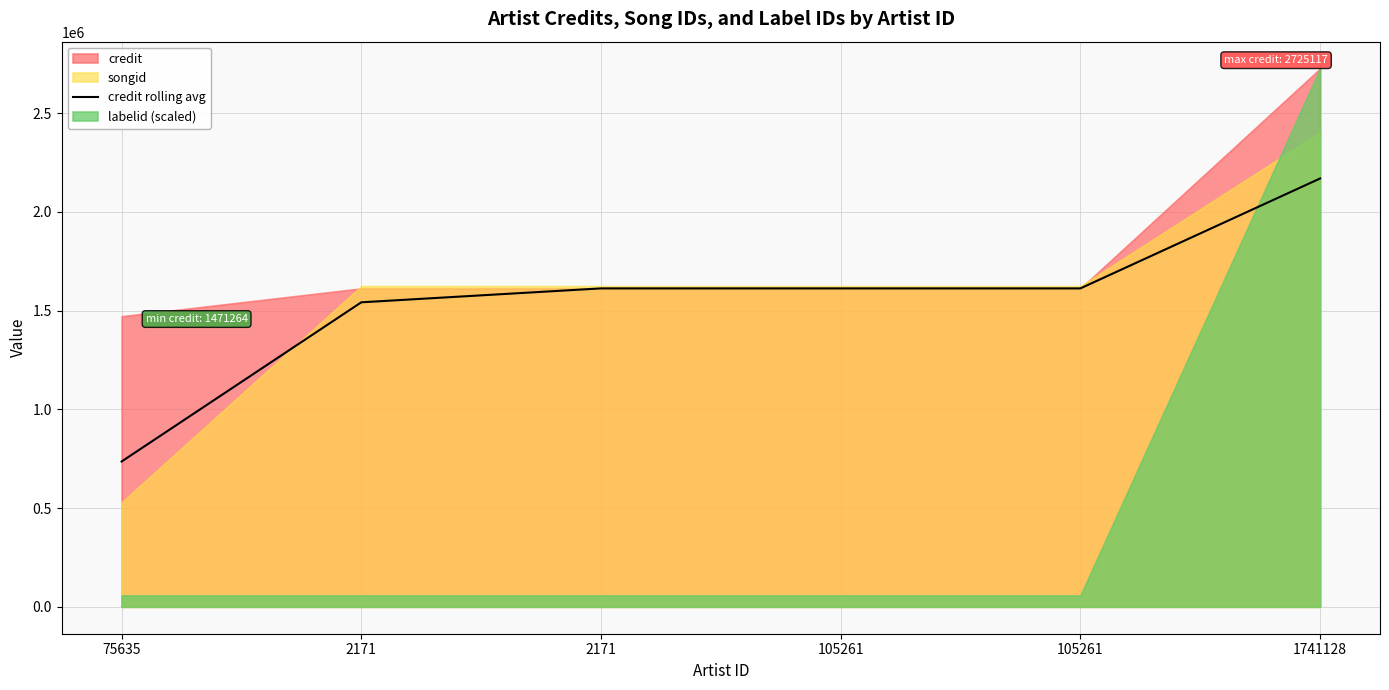

Which category has the lowest value across all series?

75635